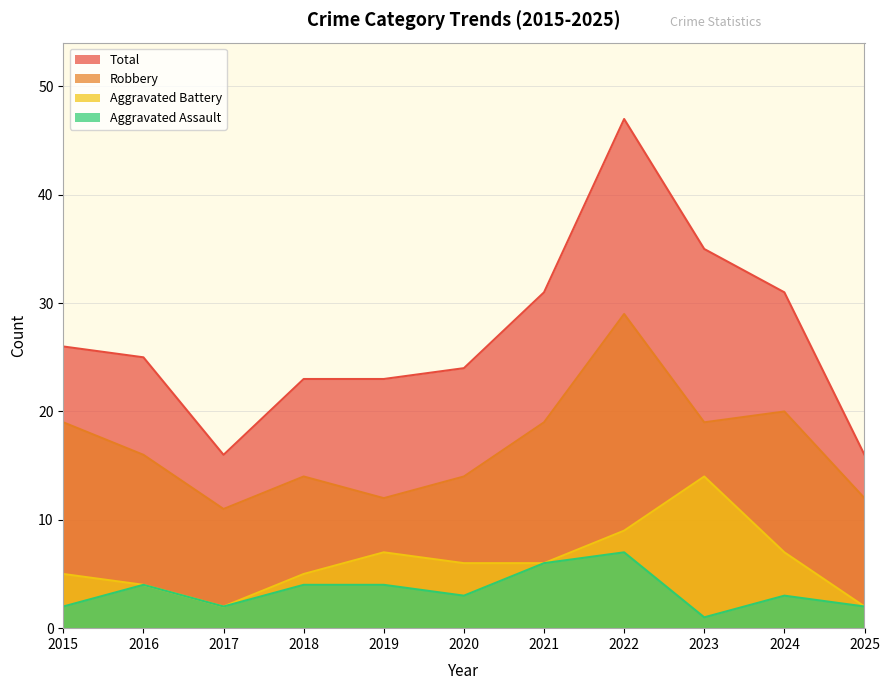

True or false: Aggravated Battery has more than 2 points higher than both neighbors.

False